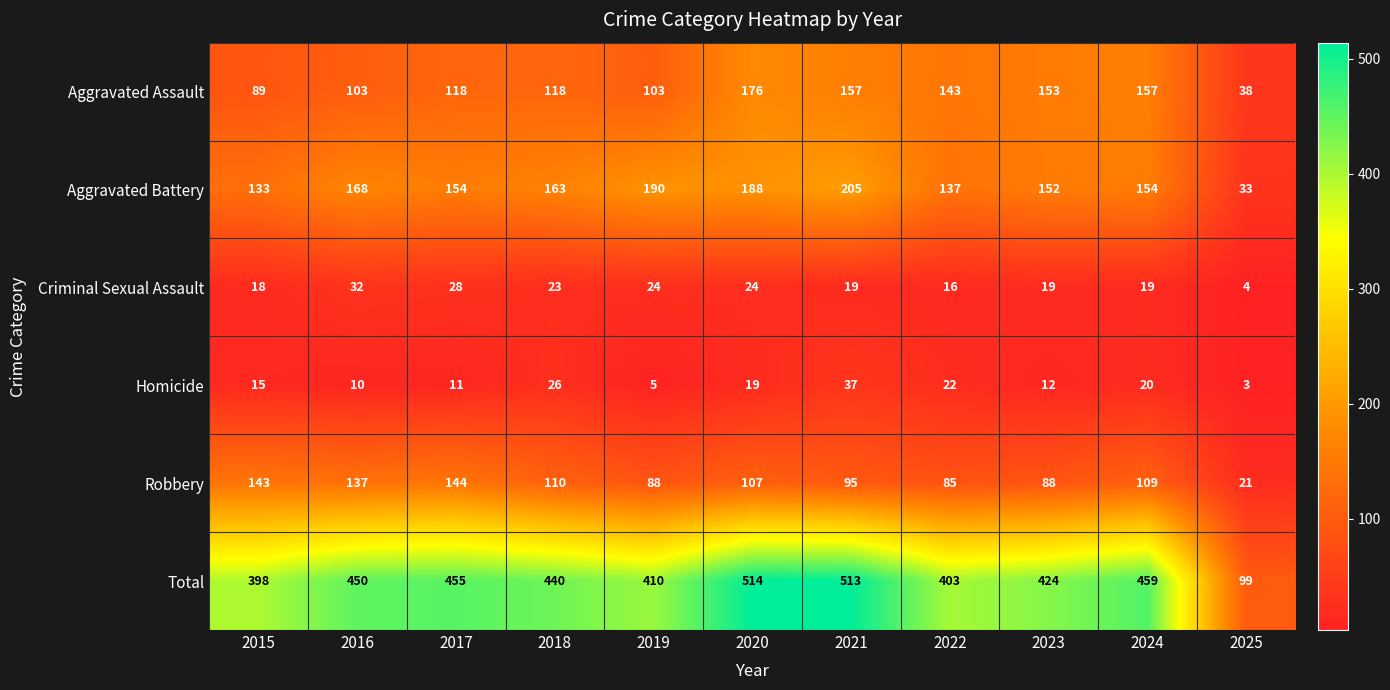

Is it true that Aggravated Battery equals 154 at 2017?

True